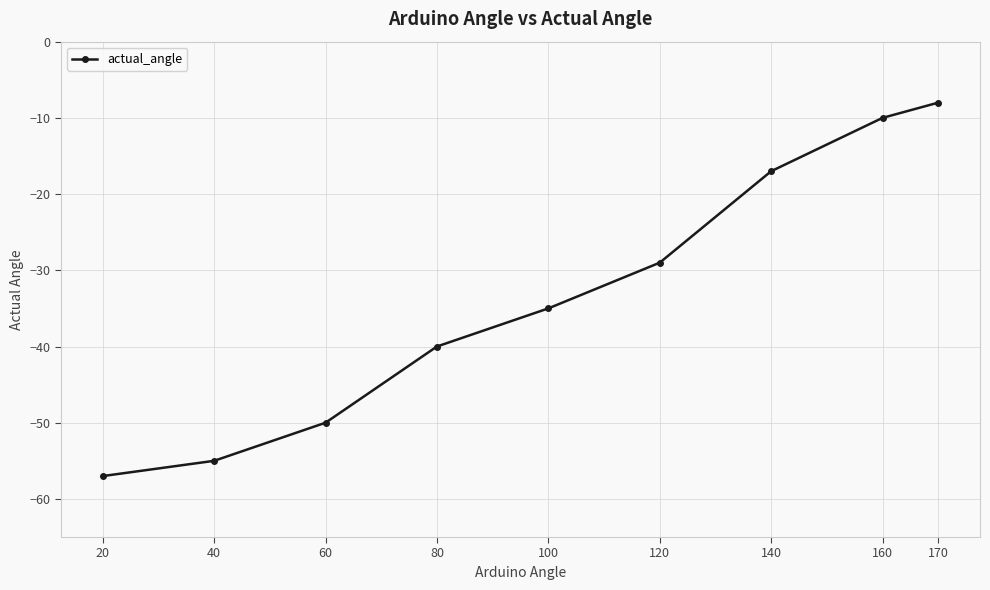

What value does the data have at 170, to the nearest 10?

-10